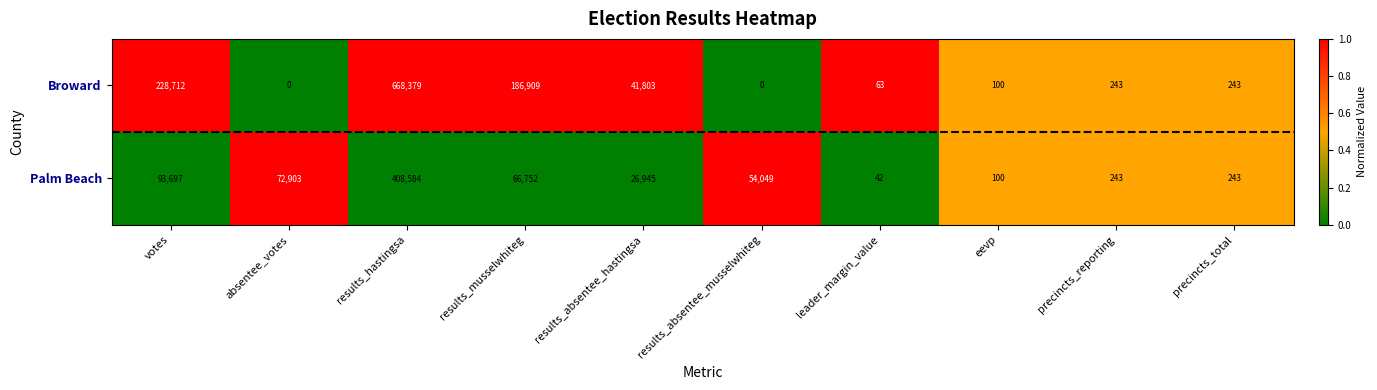

What is the lowest value of the Palm Beach series?

42